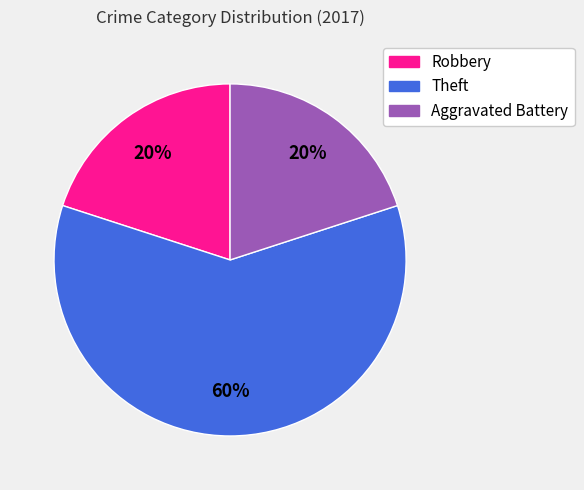

What percentage is the Theft slice, to the nearest percent?

60%